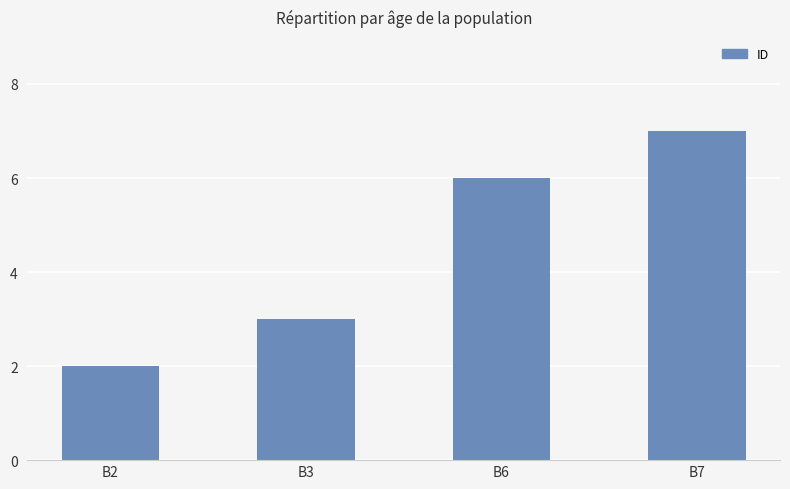

Between B2 and B6, which is larger?

B6